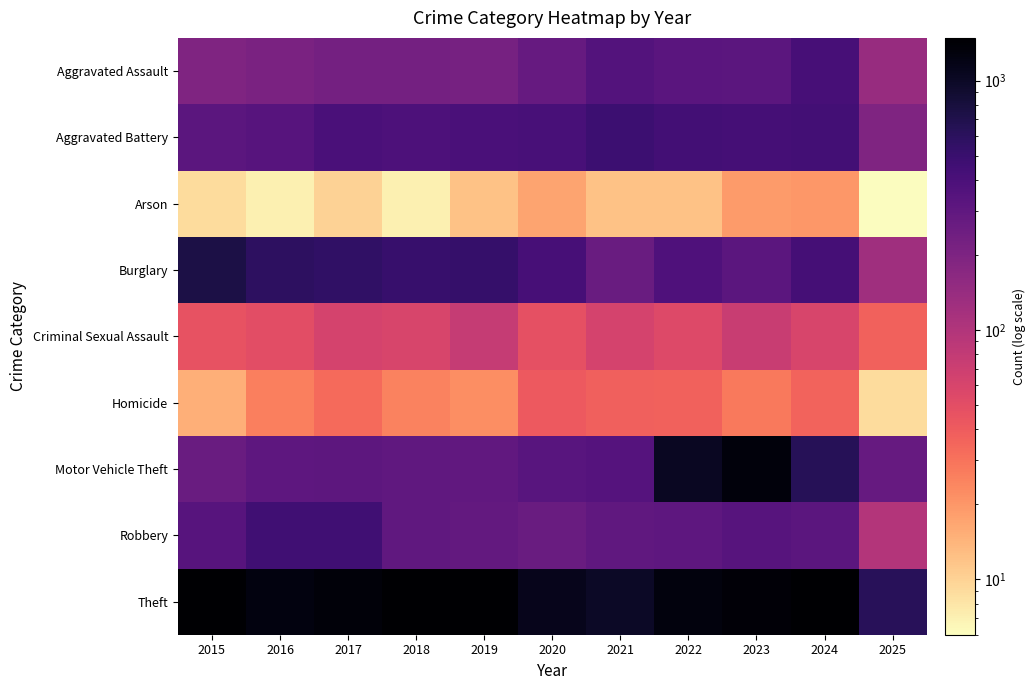

Rank the series at 2023 from highest to lowest value.

Theft, Motor Vehicle Theft, Aggravated Battery, Robbery, Aggravated Assault, Burglary, Criminal Sexual Assault, Homicide, Arson